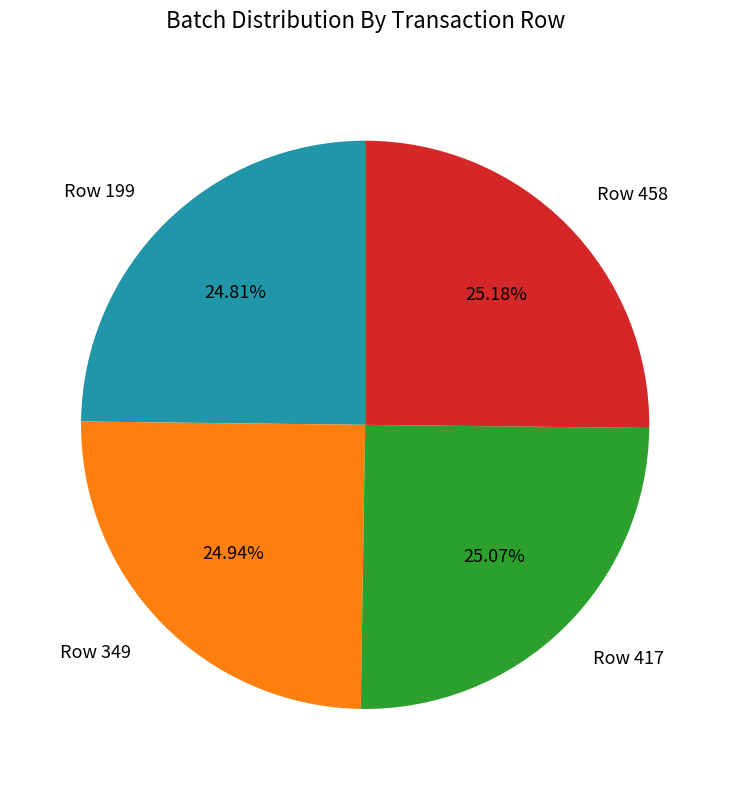

Is the sum of Row 349 and Row 417 greater than half?

Yes